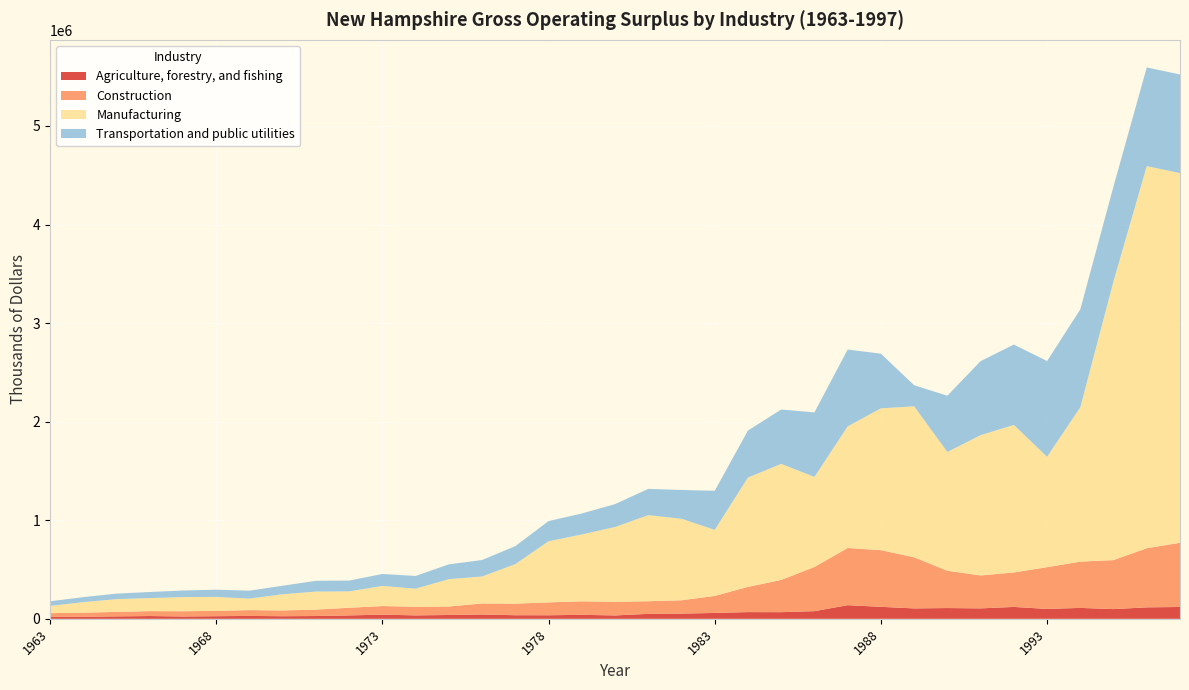

What are all the series names shown in the legend?

Agriculture, forestry, and fishing, Construction, Manufacturing, Transportation and public utilities